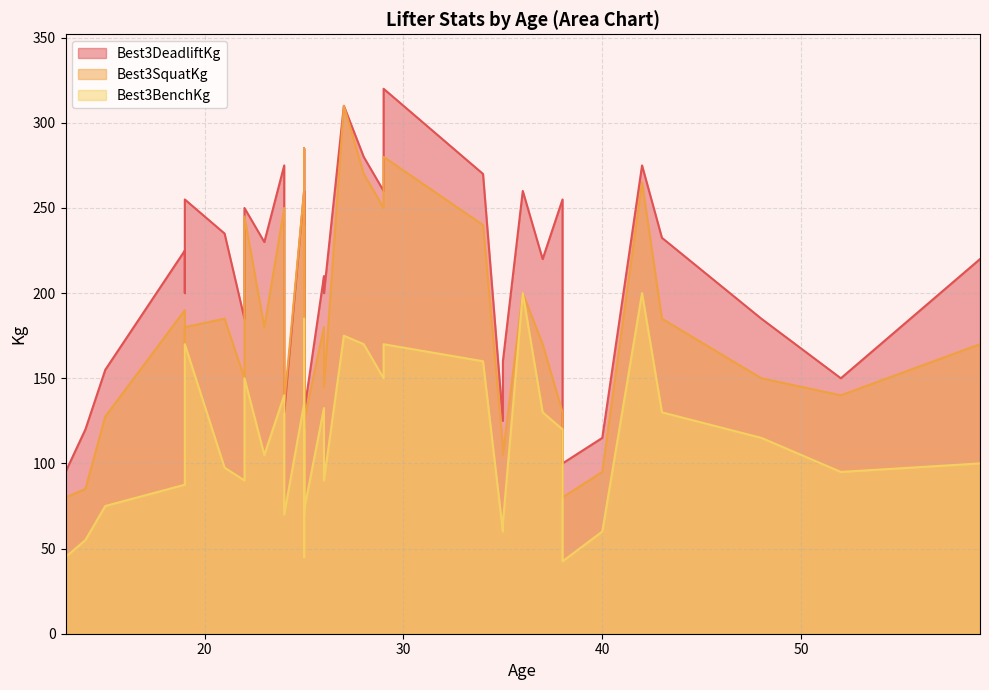

What is the value of the Best3SquatKg point at the 14th from the left?

110.0